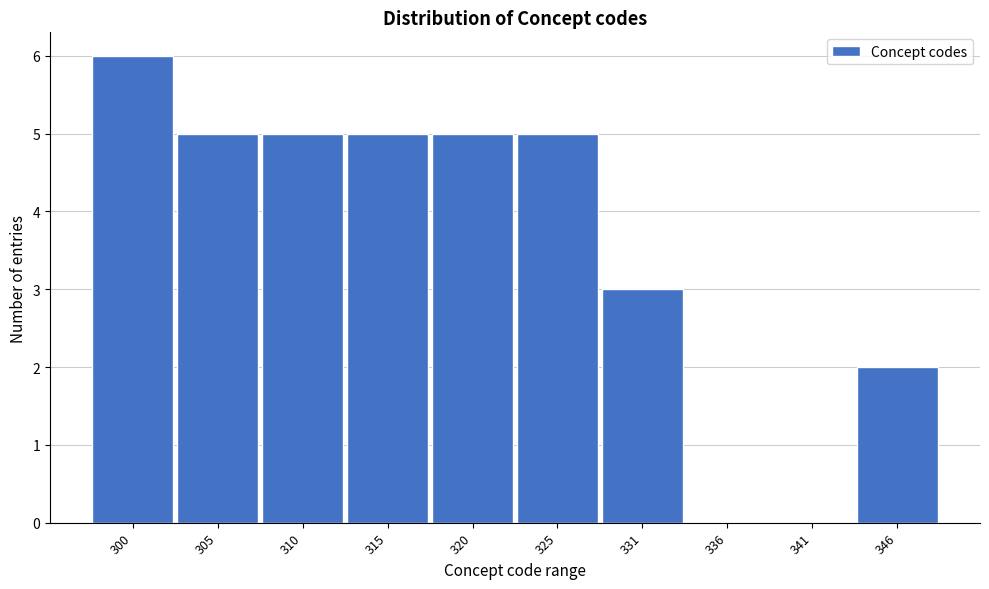

Reading right to left, list all the values displayed in this chart.

346=2	341=0	336=0	331=3	325=5	320=5	315=5	310=5	305=5	300=6